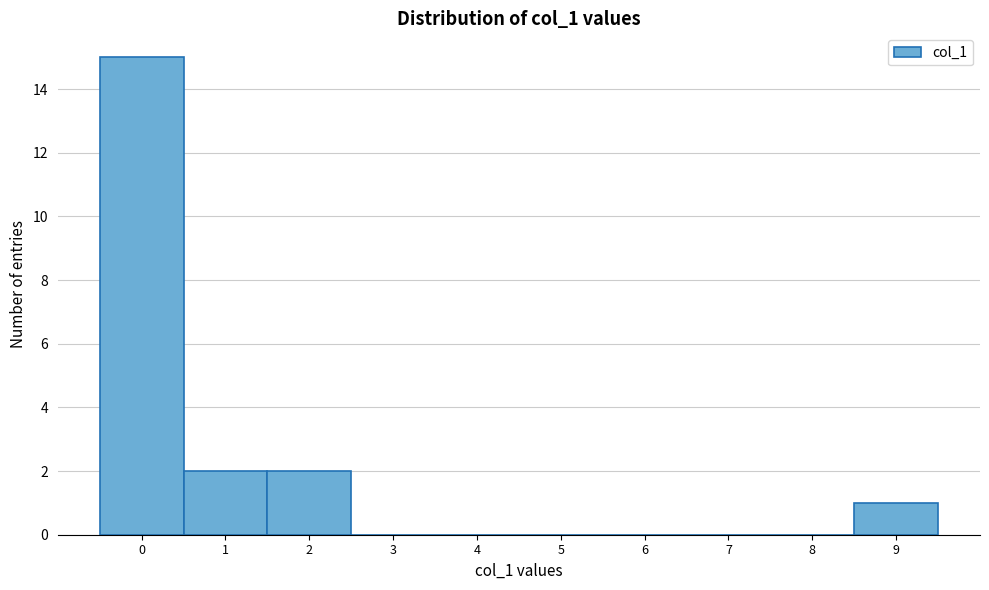

Reading left to right, transcribe this chart: for each bar, give the range it covers on the x-axis and its height. The values are not printed on the chart, so give them approximately, as read against the axis.

-0.5 to 0.5: 15
0.5 to 1.5: 2
1.5 to 2.5: 2
2.5 to 3.5: 0
3.5 to 4.5: 0
4.5 to 5.5: 0
5.5 to 6.5: 0
6.5 to 7.5: 0
7.5 to 8.5: 0
8.5 to 9.5: 1